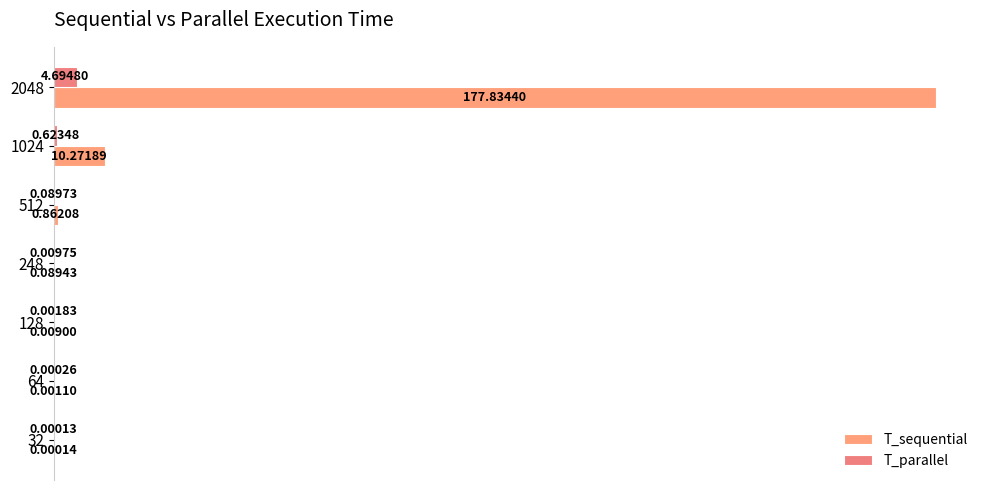

Reading left to right, list all the values displayed in this chart.

T_sequential: 0.0	0.0	0.0	0.1	0.9	10.3	177.8
T_parallel: 0.0	0.0	0.0	0.0	0.1	0.6	4.7